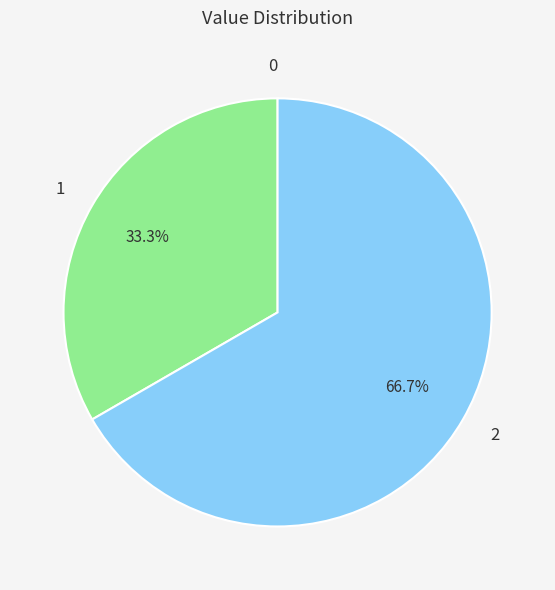

To the nearest percent, what is the average slice percentage?

33%